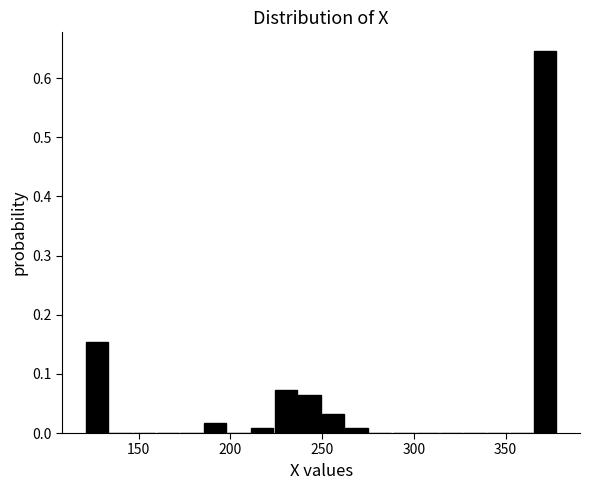

Around what value on the x-axis is the tallest bar? Give the approximate position of its centre, as read against the axis.

370